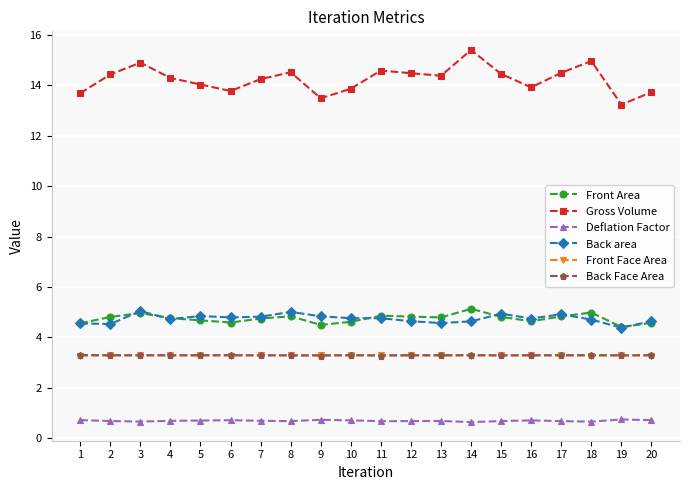

True or false: Front Area has more than 1 points higher than both neighbors.

True